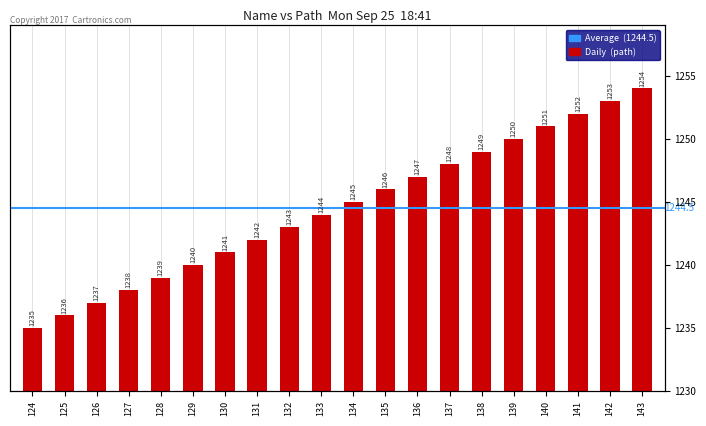

Which category has the highest value across all series?

143